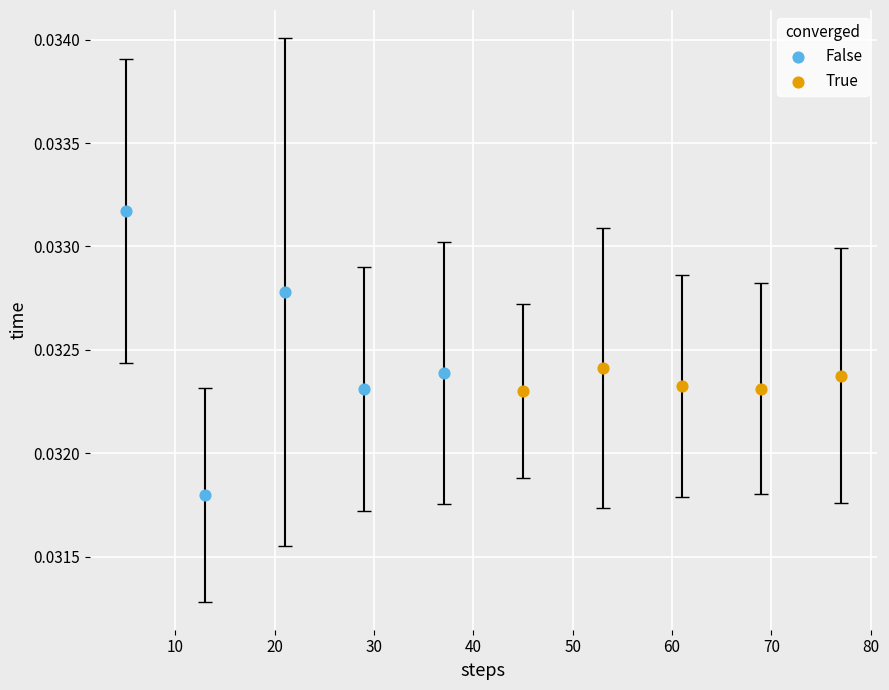

Which series reaches the minimum Y coordinate?

False